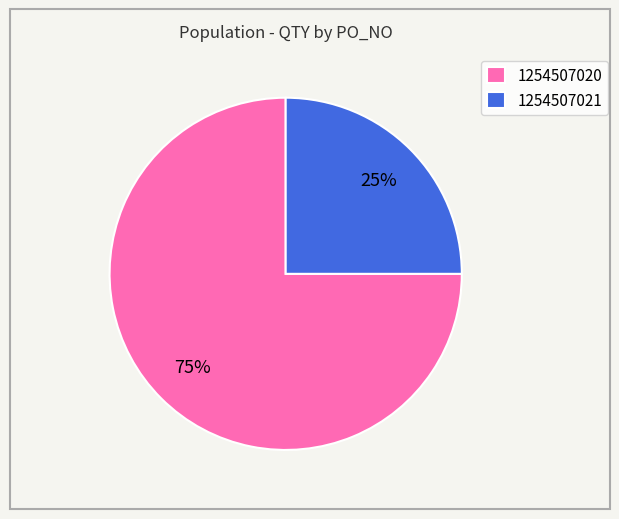

True or false: 1254507021 accounts for 25% of the total.

True